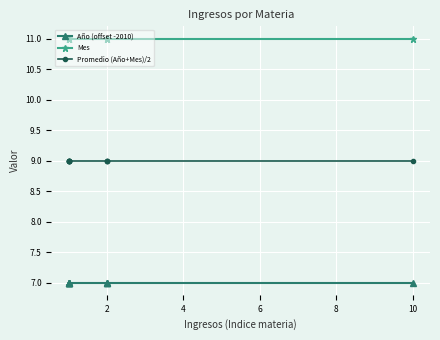

Reading left to right, list all the values displayed in this chart.

Año (offset -2010): 7	7	7	7	7	7	7	7	7	7
Mes: 11	11	11	11	11	11	11	11	11	11
Promedio (Año+Mes)/2: 9	9	9	9	9	9	9	9	9	9